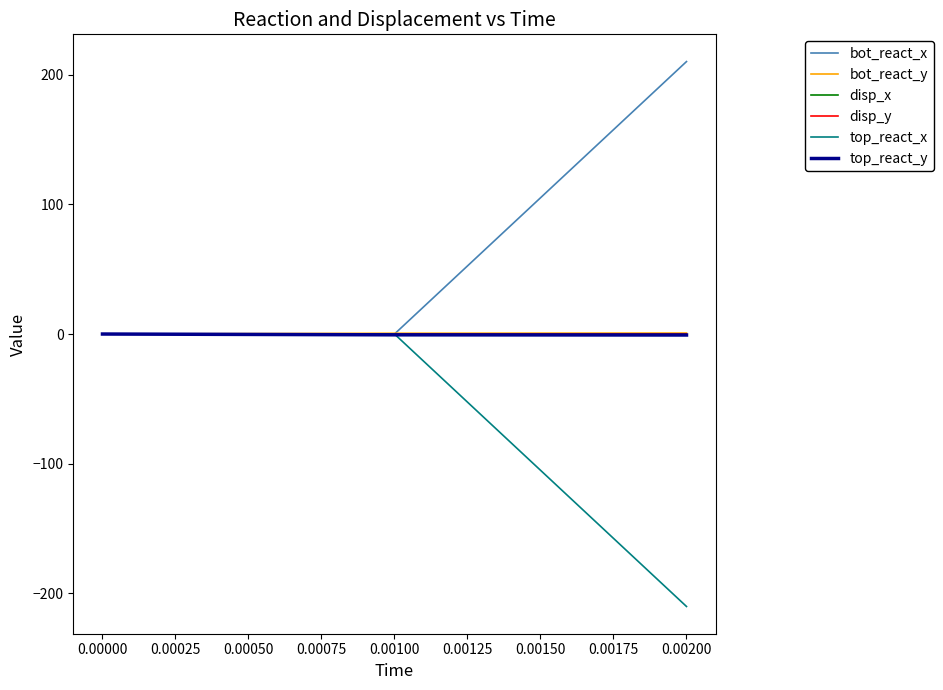

What is the greatest value displayed?

210.3